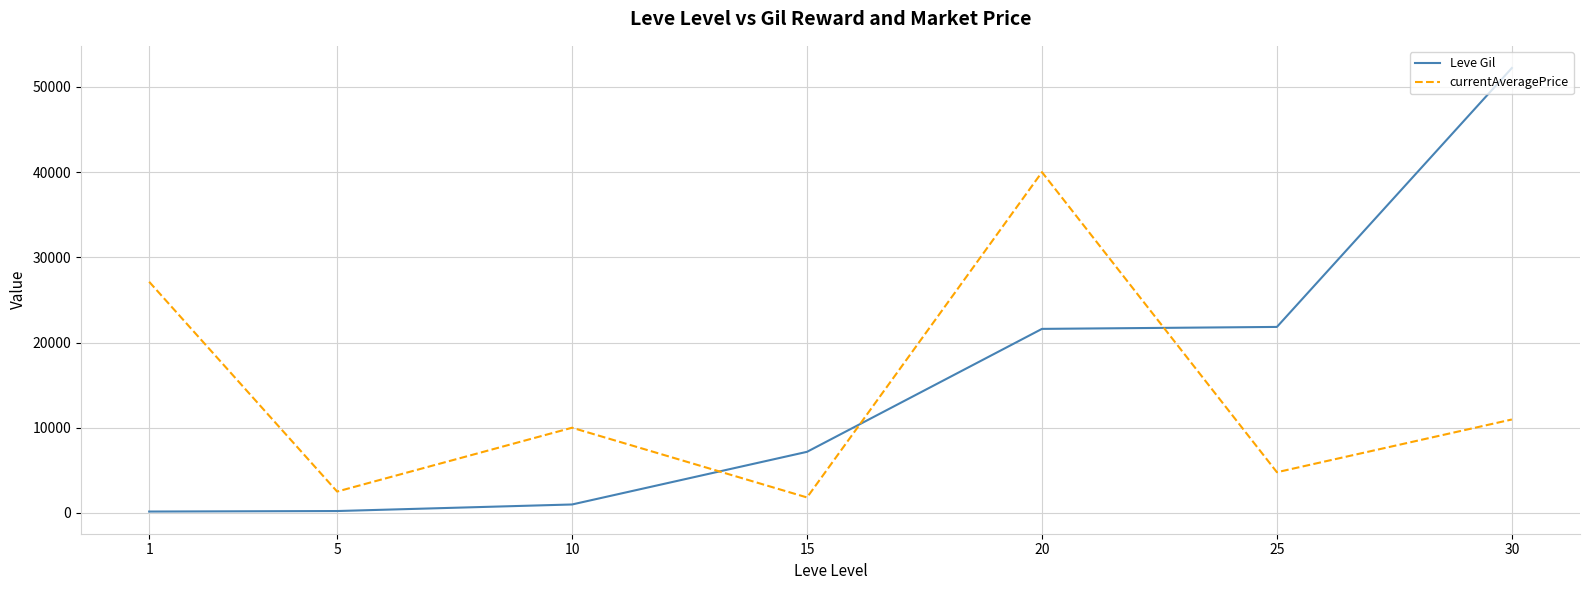

The Leve Gil series shows 14817.5 at 20. True or false?

False